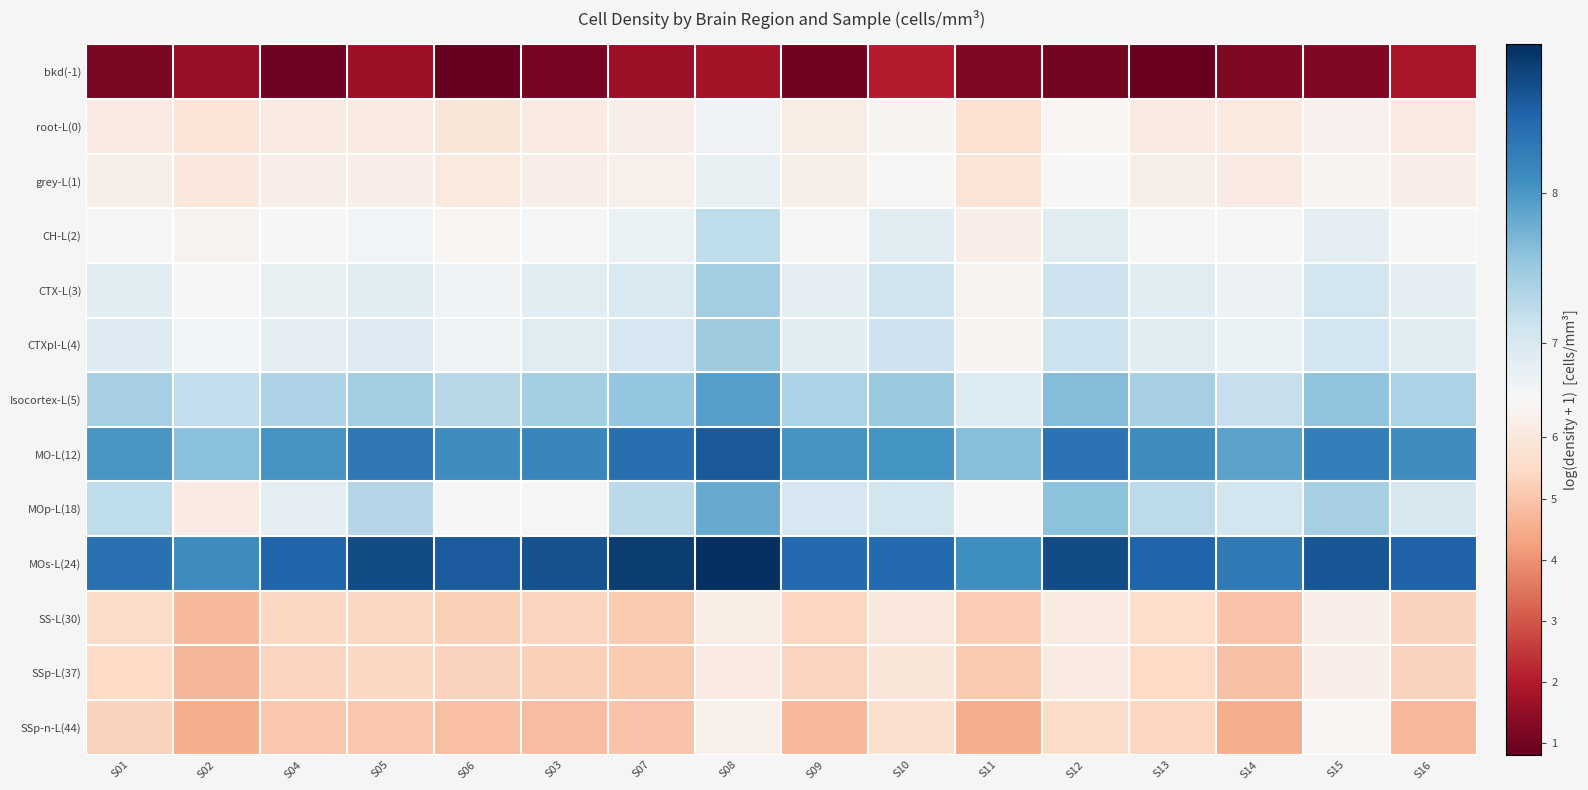

Between S05 and S03, which is larger?

S05